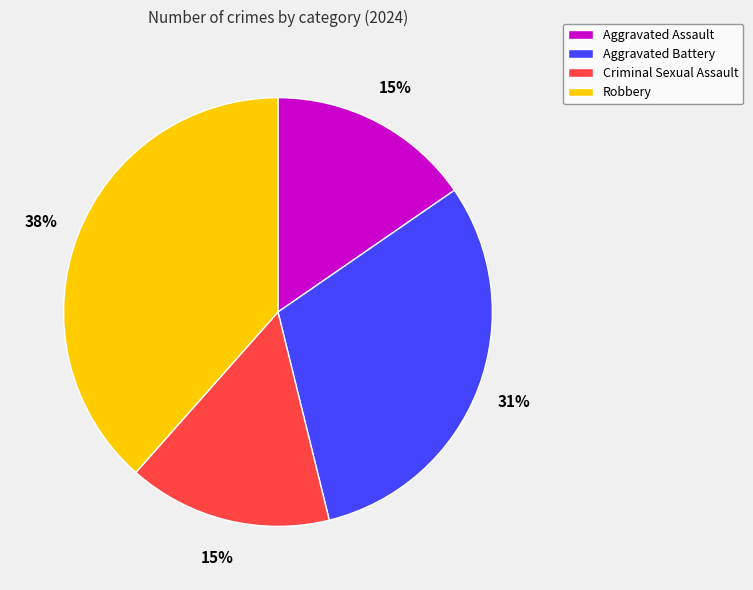

Between Robbery and Aggravated Assault, which is larger?

Robbery